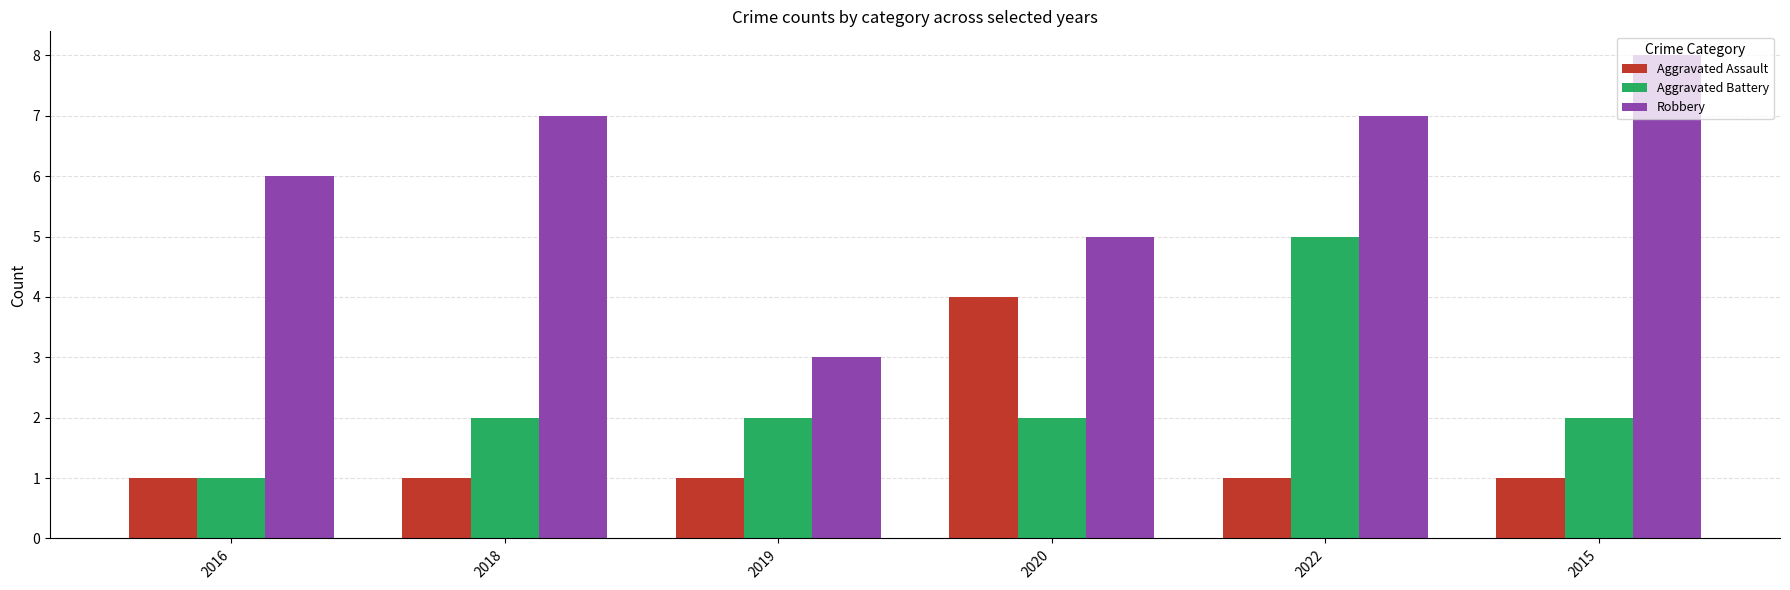

Rank the series by their maximum value, from highest to lowest.

Robbery, Aggravated Battery, Aggravated Assault